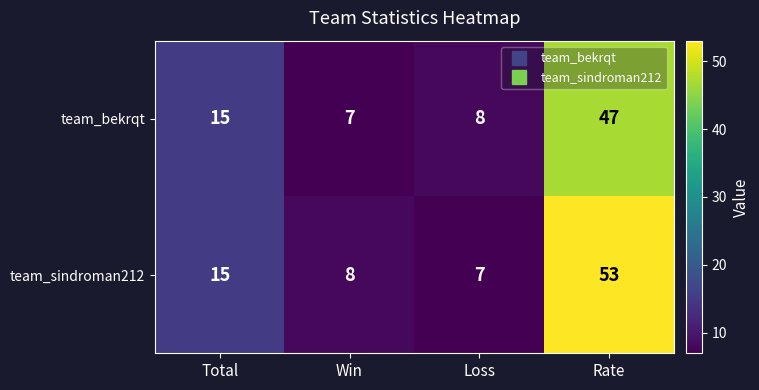

What is the sum of the team_bekrqt values at Rate and Win?

54